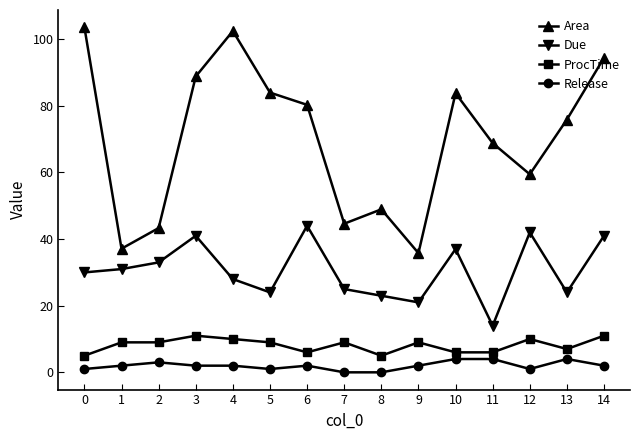

True or false: Area has more than 2 points higher than both neighbors.

True